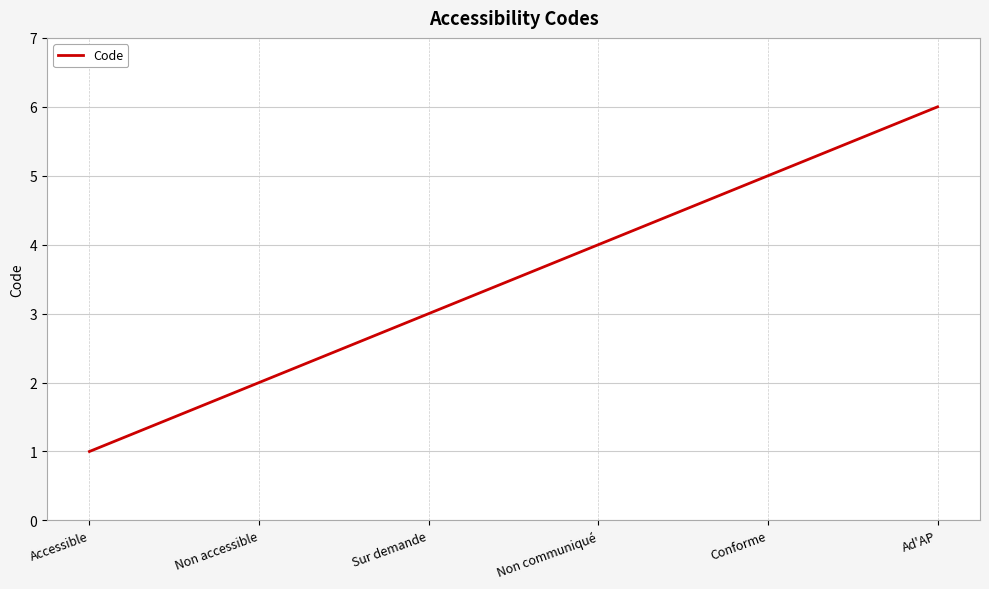

Count the values in the range 2 to 5.

4